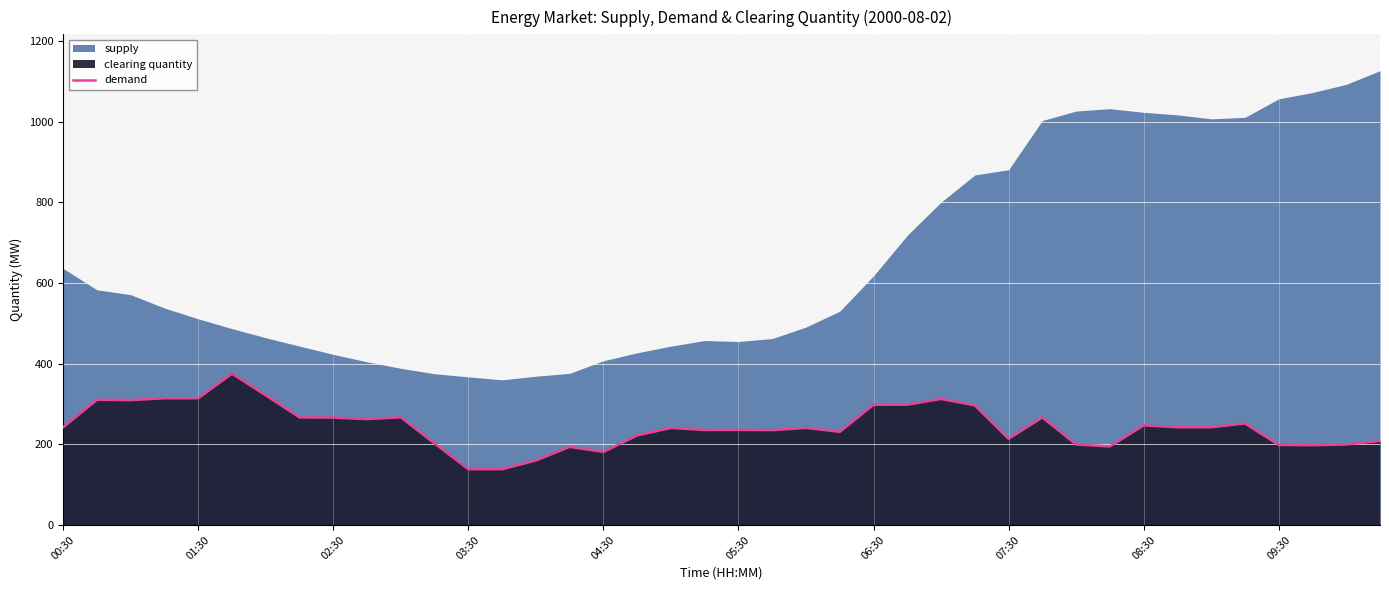

What is the highest value of the demand series?

375.3